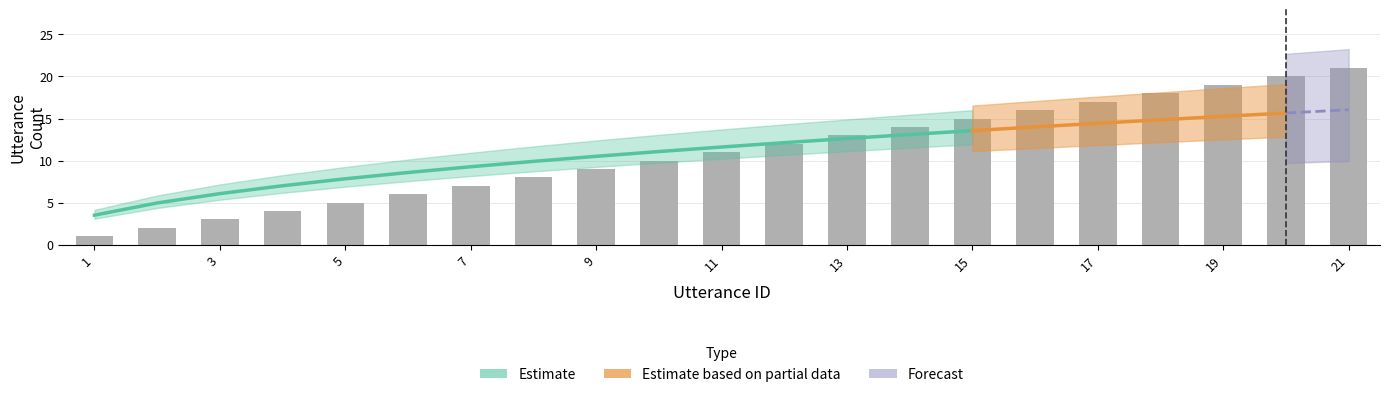

List the labels in order of value, smallest first.

1, 2, 3, 4, 5, 6, 7, 8, 9, 10, 11, 12, 13, 14, 15, 16, 17, 18, 19, 20, 21